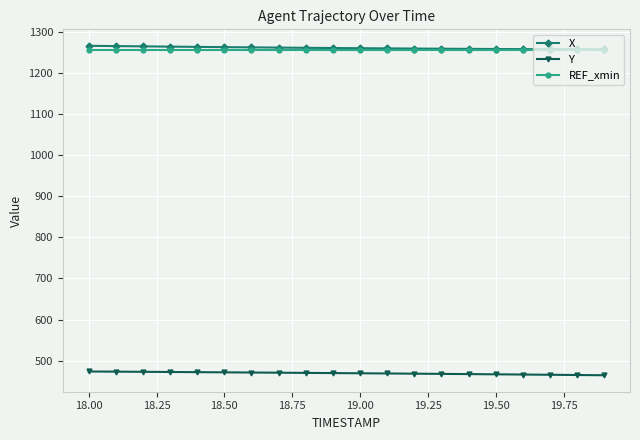

At how many categories does at least one series exceed 679?

20